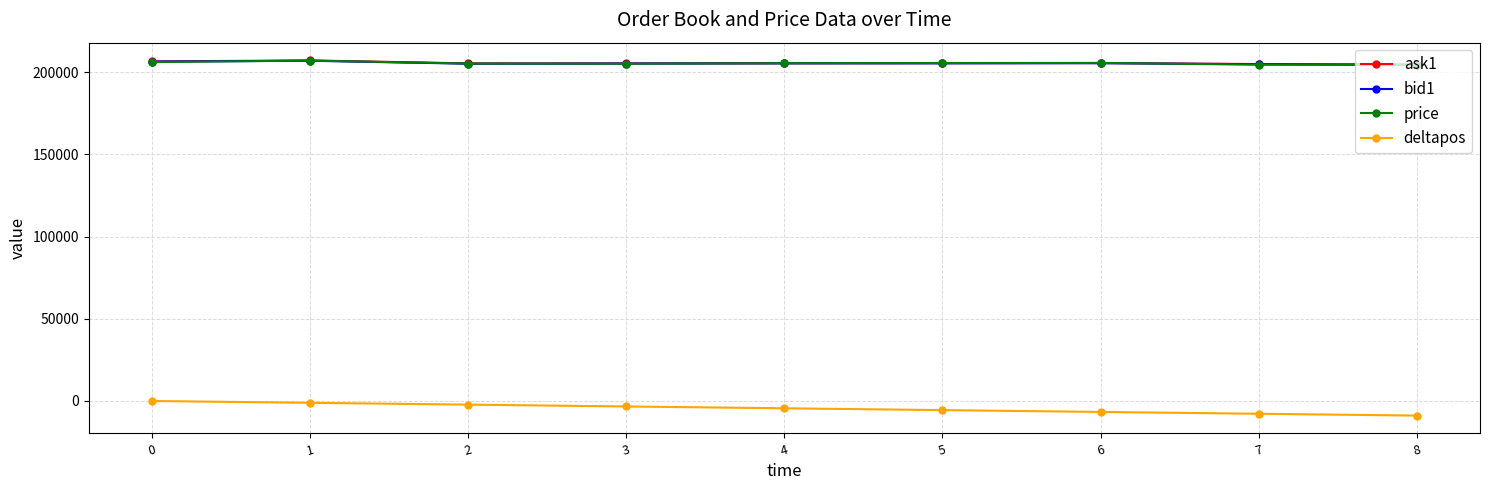

What are all the series names shown in the legend?

ask1, bid1, price, deltapos